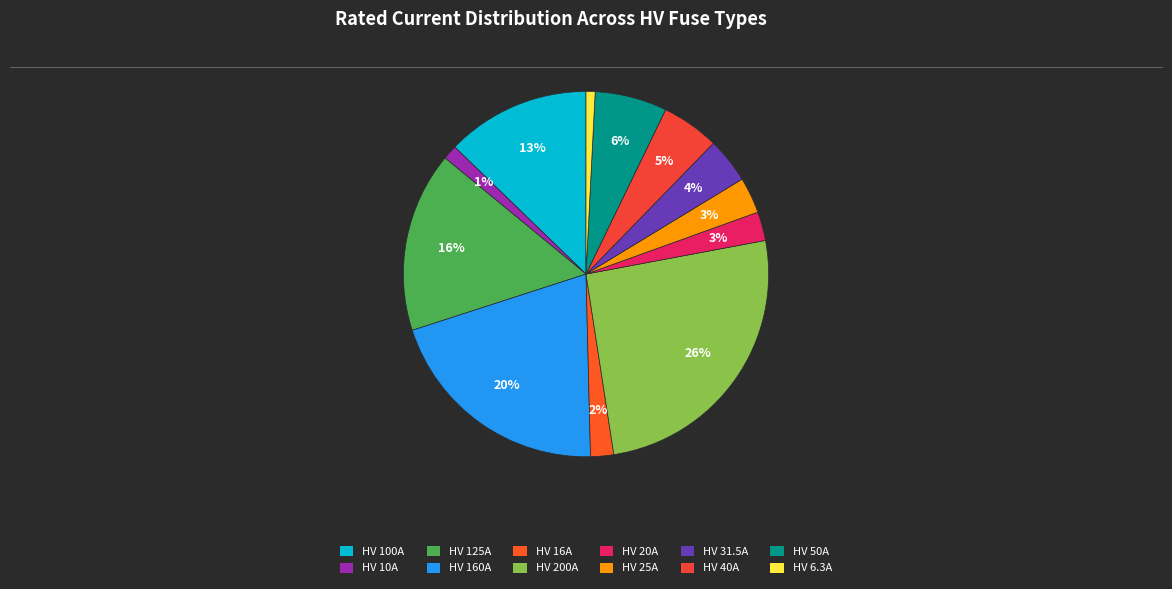

To the nearest percent, what portion does HV 20A represent?

3%